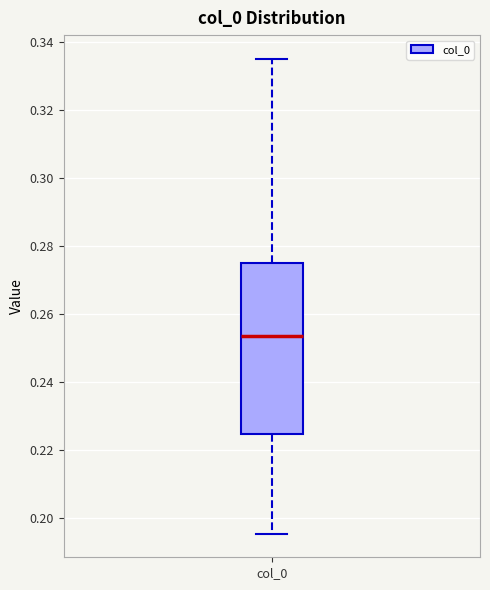

Where is the lower edge of the box for col_0 on the y-axis? The values are not printed on the chart, so give them approximately, as read against the axis.

0.224